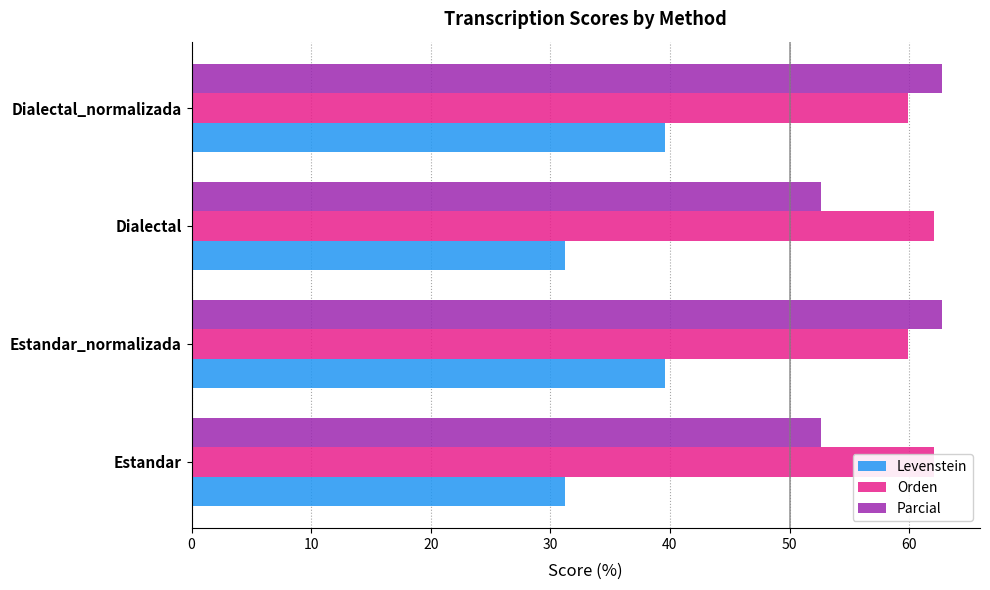

How many categories are shown in the chart?

4